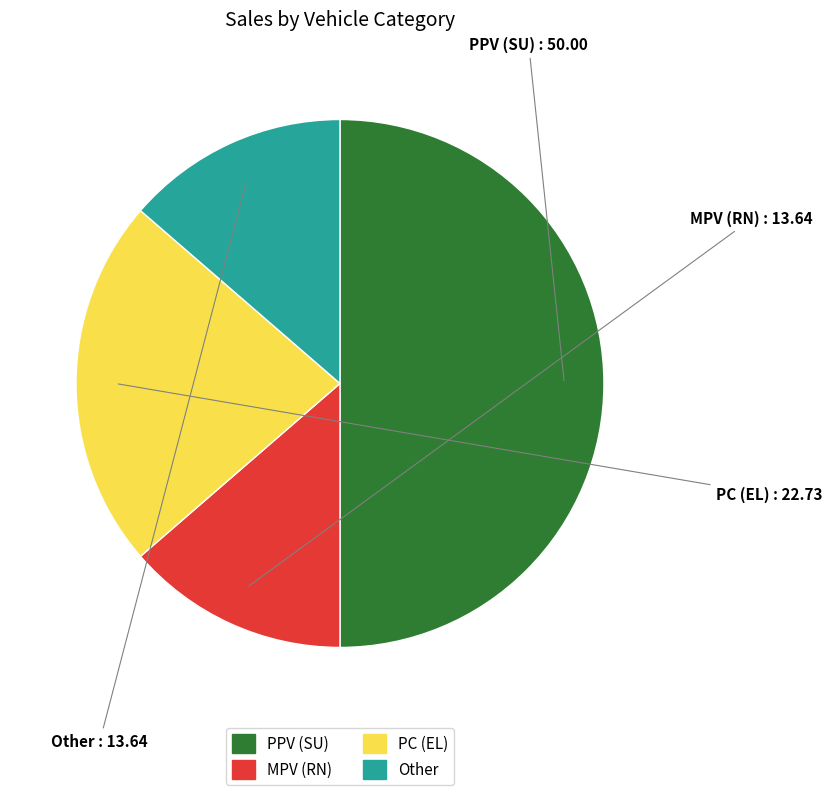

Which has a higher value, Other or PC (EL)?

PC (EL)